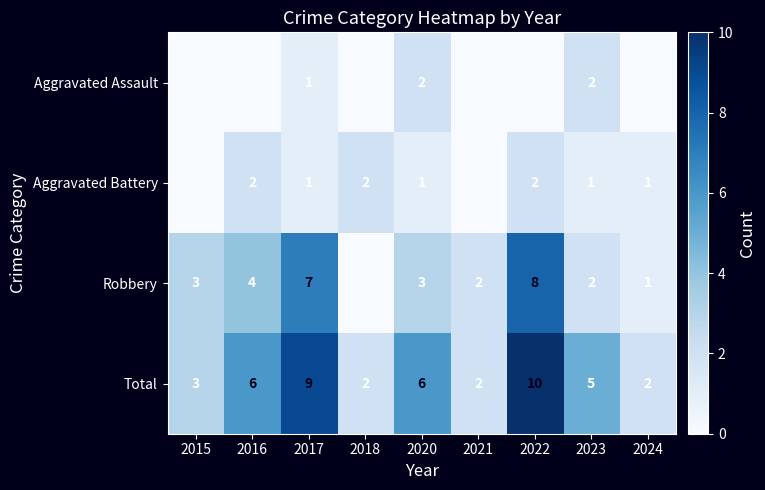

What is the approximate value of Total at 2016?

6